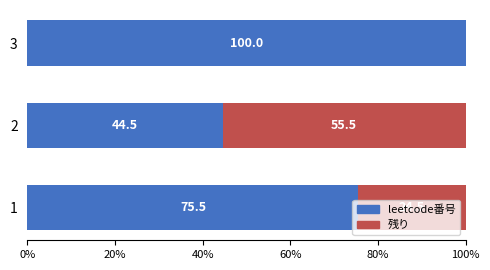

What is the highest value of the leetcode番号 series?

100.0